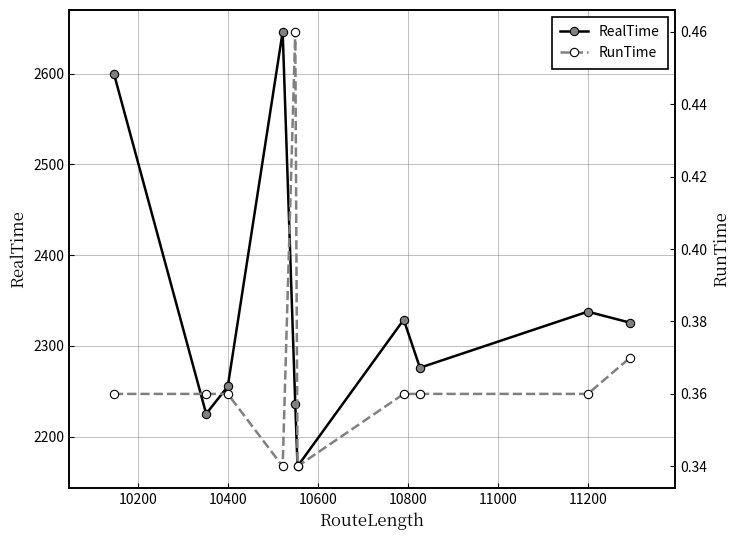

What are all the series names shown in the legend?

RealTime, RunTime